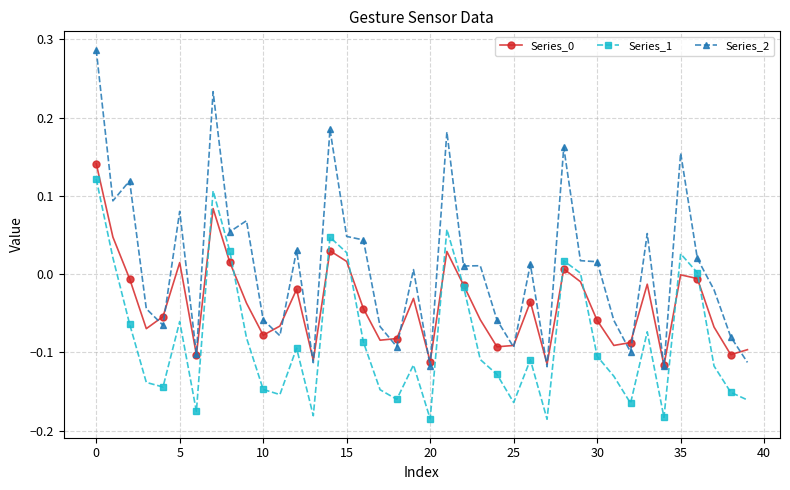

True or false: Series_1 and Series_2 cross at least once.

False